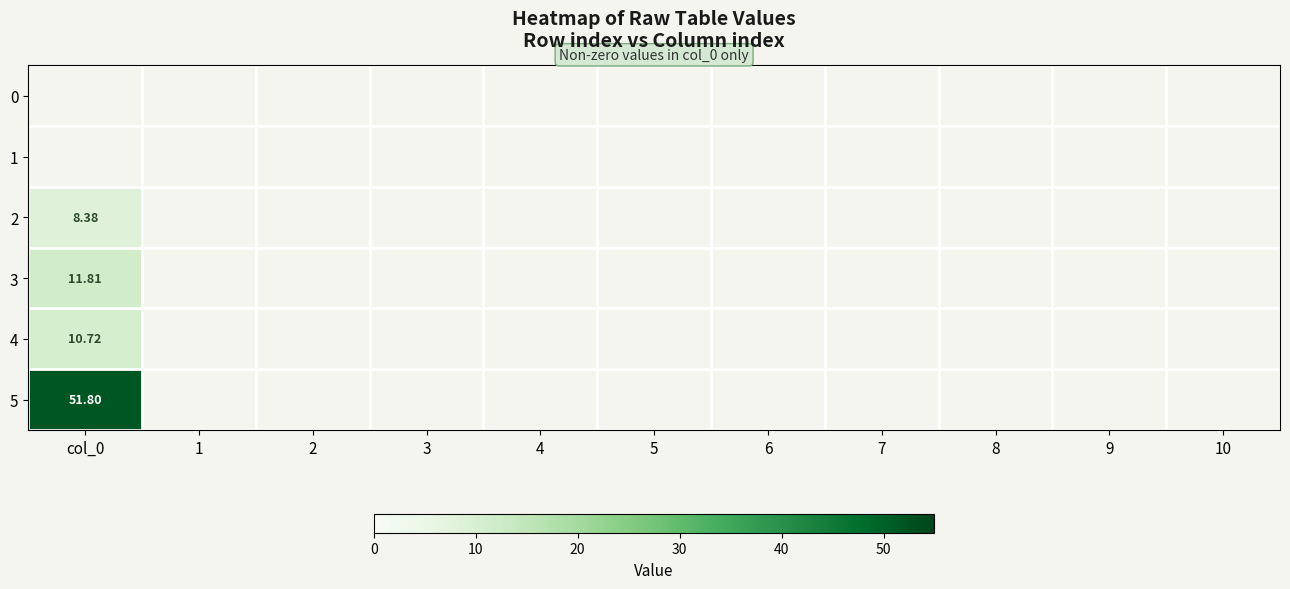

Rank the series by their maximum value, from highest to lowest.

5, 3, 4, 2, 0, 1